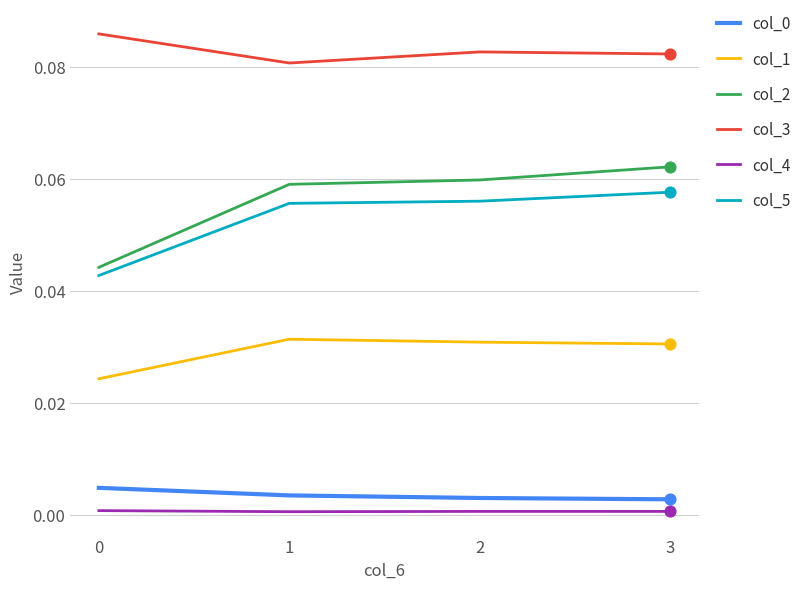

At how many categories does at least one series exceed 0?

4